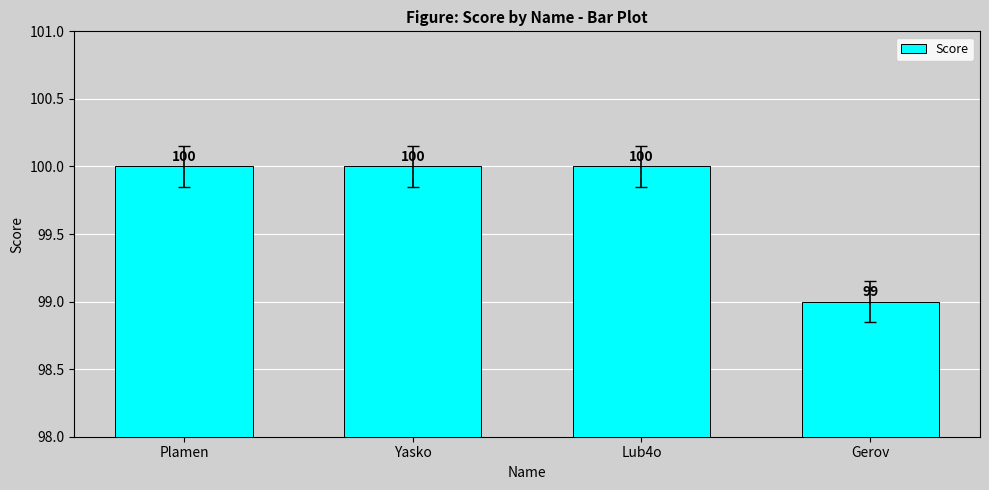

Reading right to left, what are all the values shown in this chart?

99	100	100	100